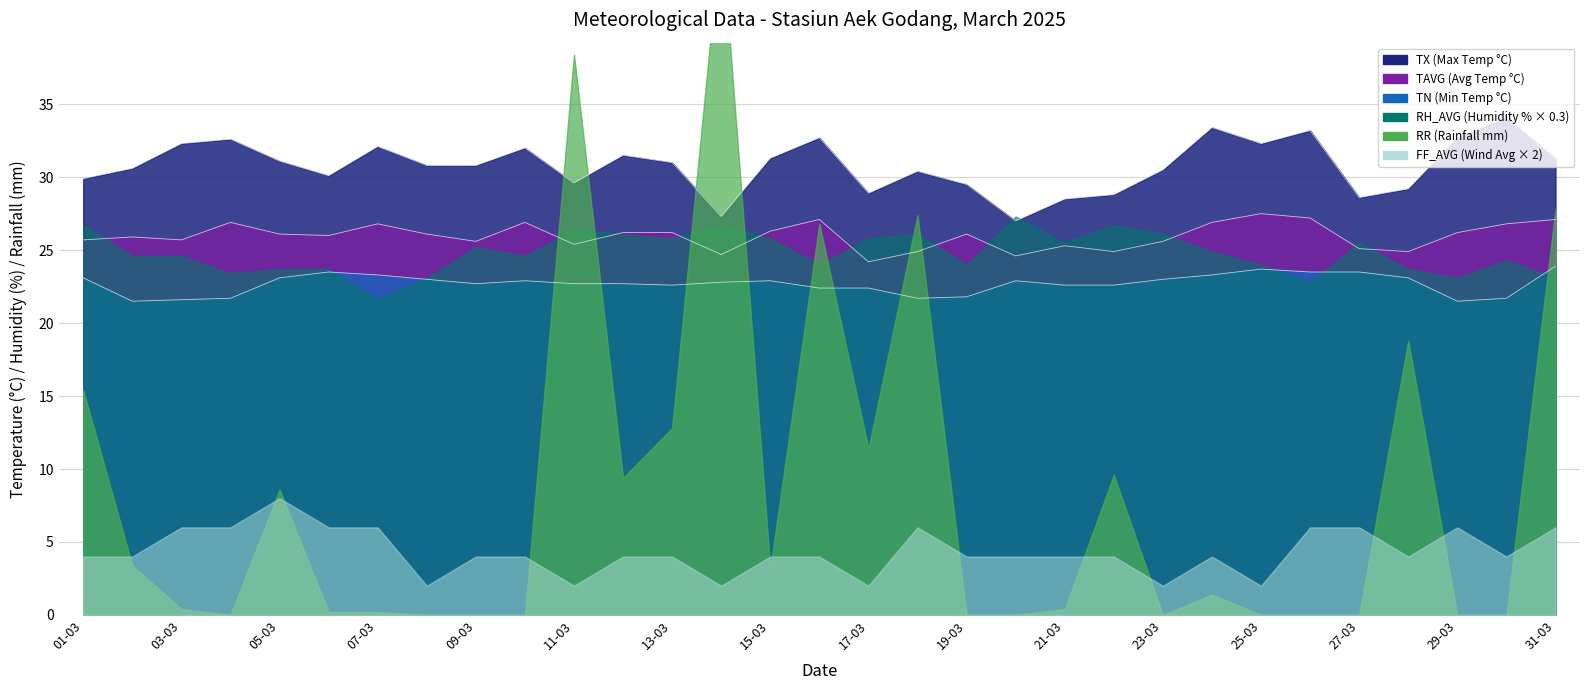

True or false: TX and TAVG intersect in this chart.

False